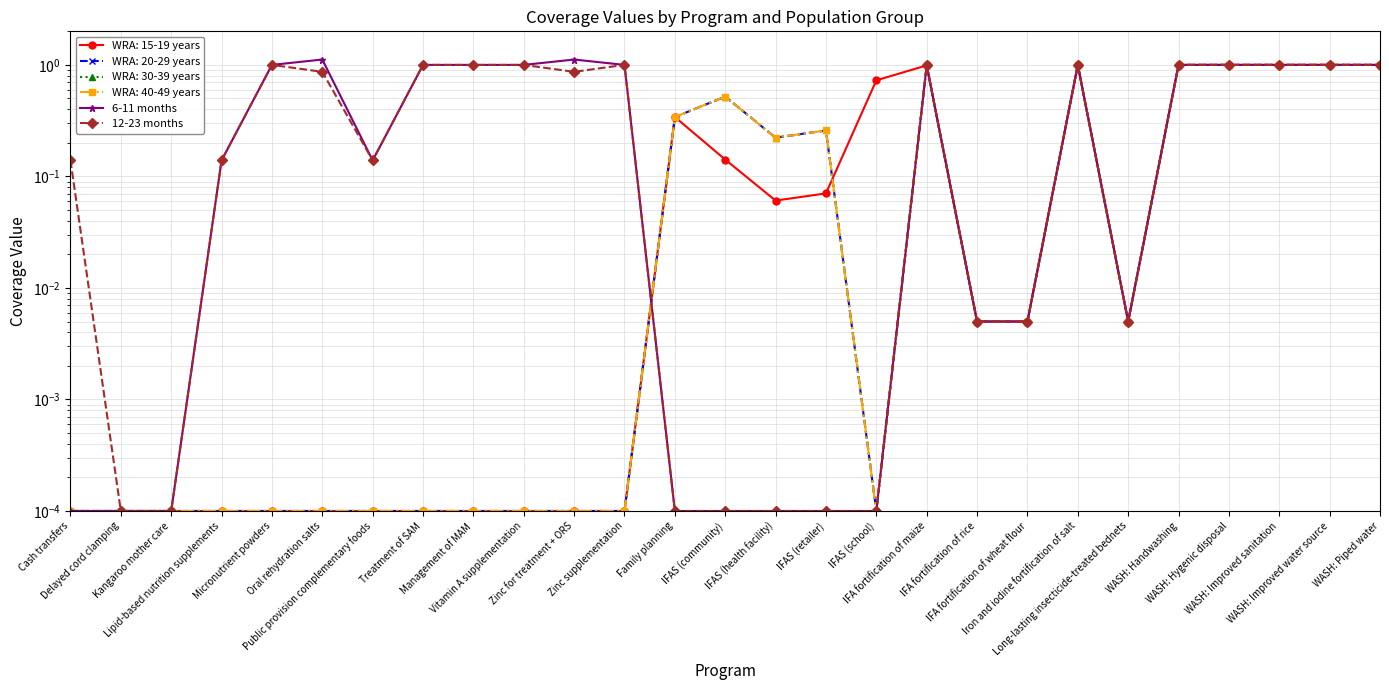

At how many categories does at least one series exceed 0?

27